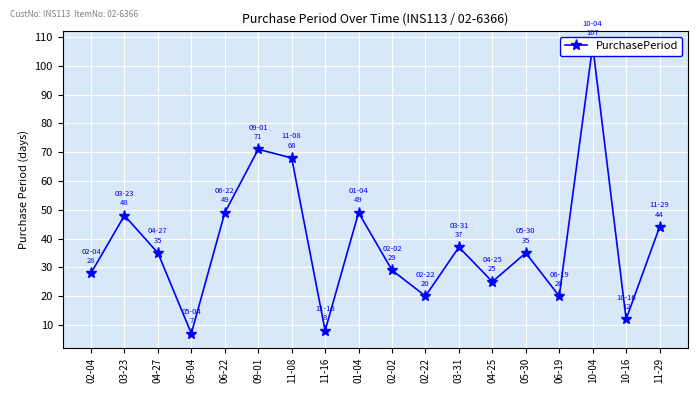

True or false: the data shows 7 at 05-04.

True